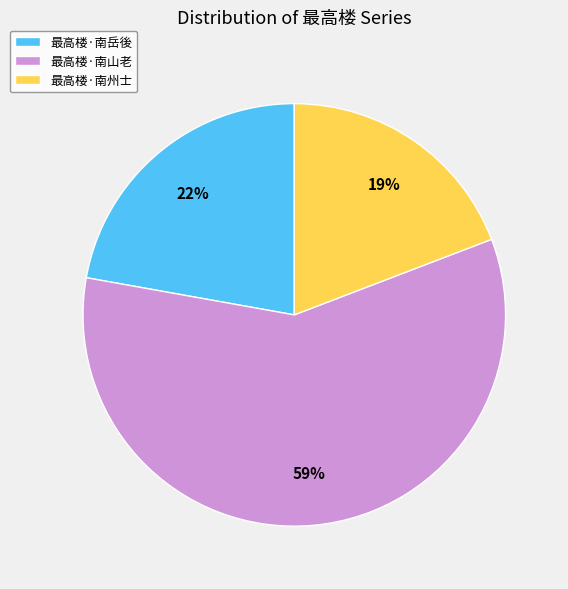

Which category has the smallest portion of the pie?

最高楼·南州士